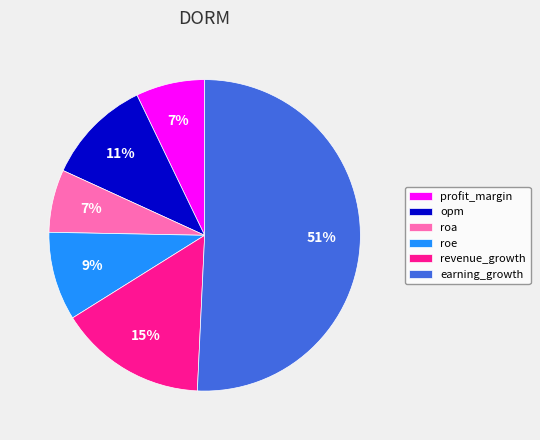

How many slices are in this pie chart?

6